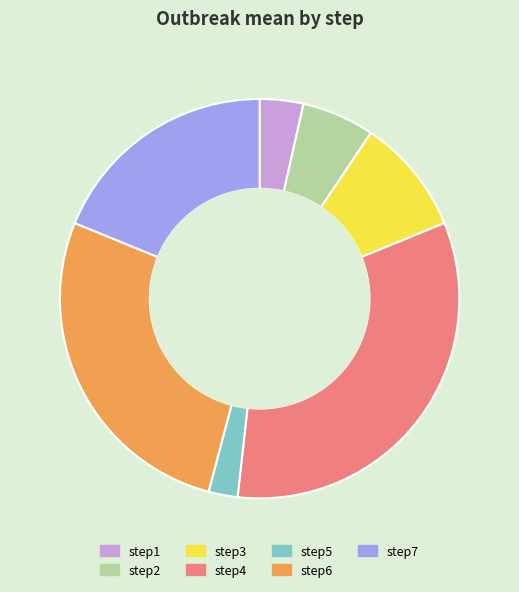

Combined, do step2 and step5 account for over 50%?

No